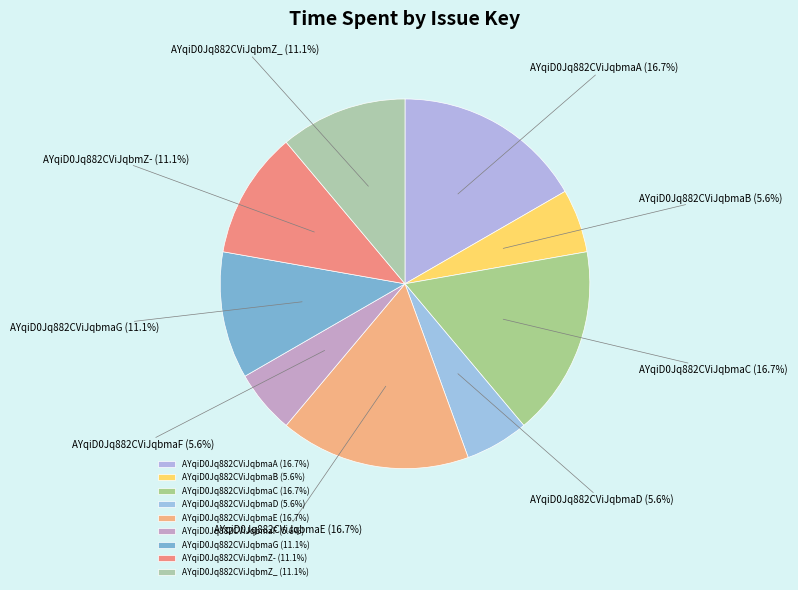

True or false: AYqiD0Jq882CViJqbmaE accounts for 26% of the total.

False